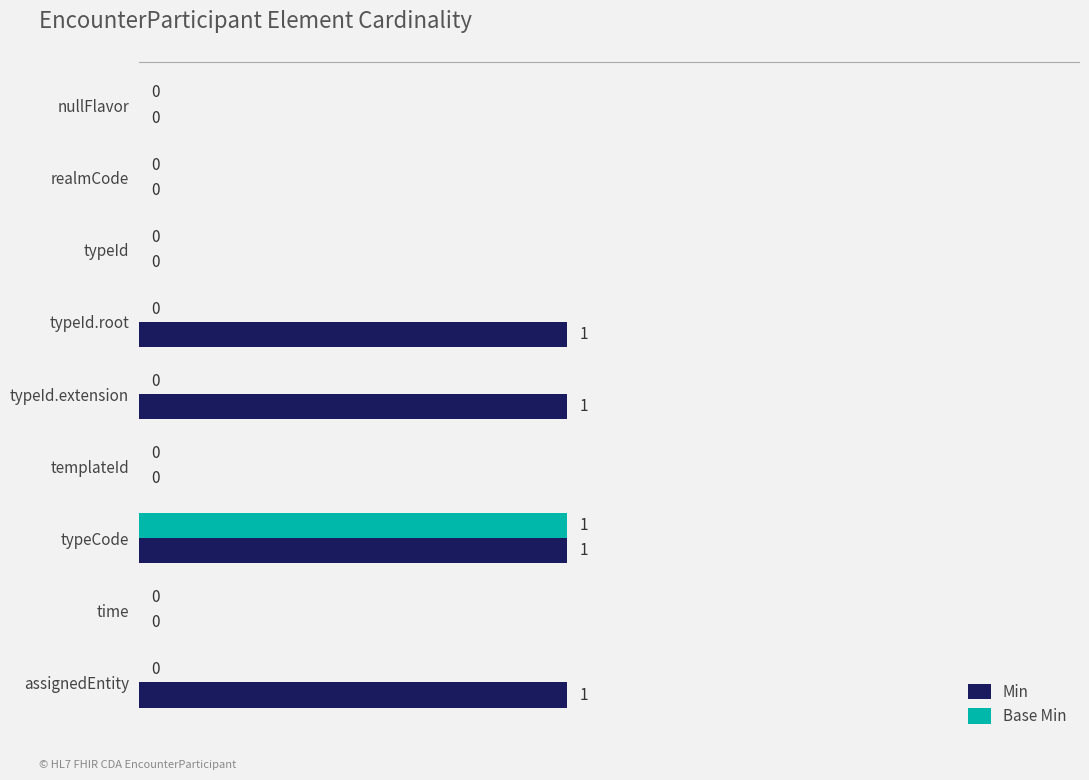

How many values in the Base Min series exceed 0?

1